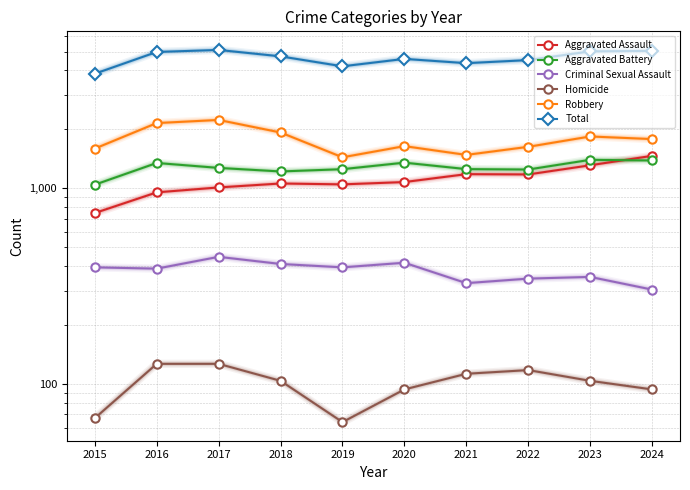

What is the value of the Robbery point at the 2nd from the left?

2155